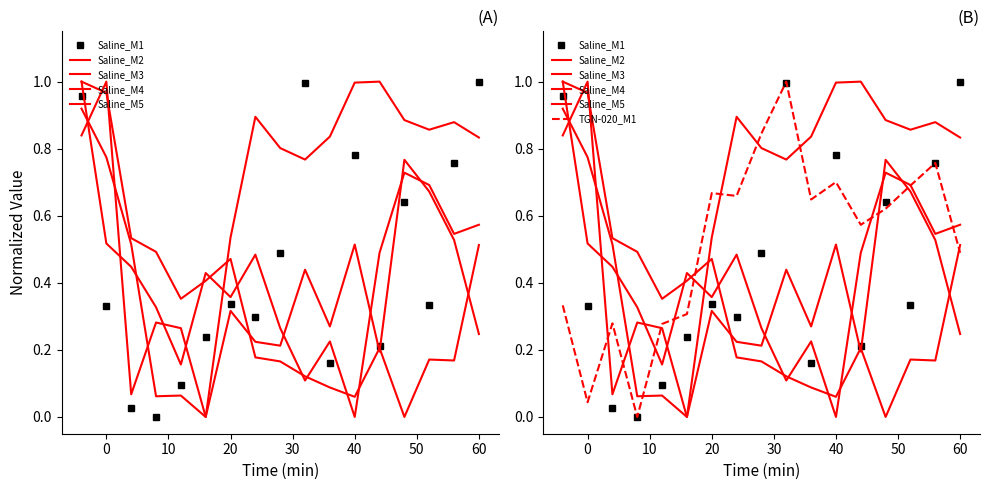

At which category does Saline_M2 reach its first local peak?

40